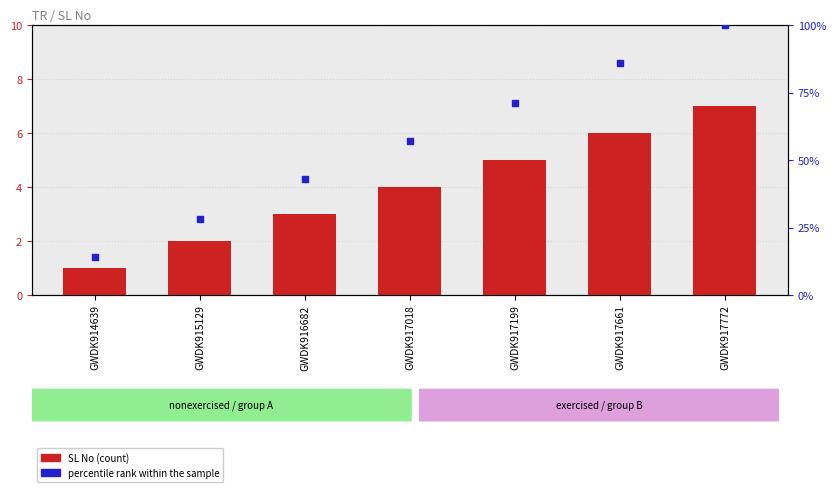

Which series has the largest total across all categories?

percentile rank within the sample